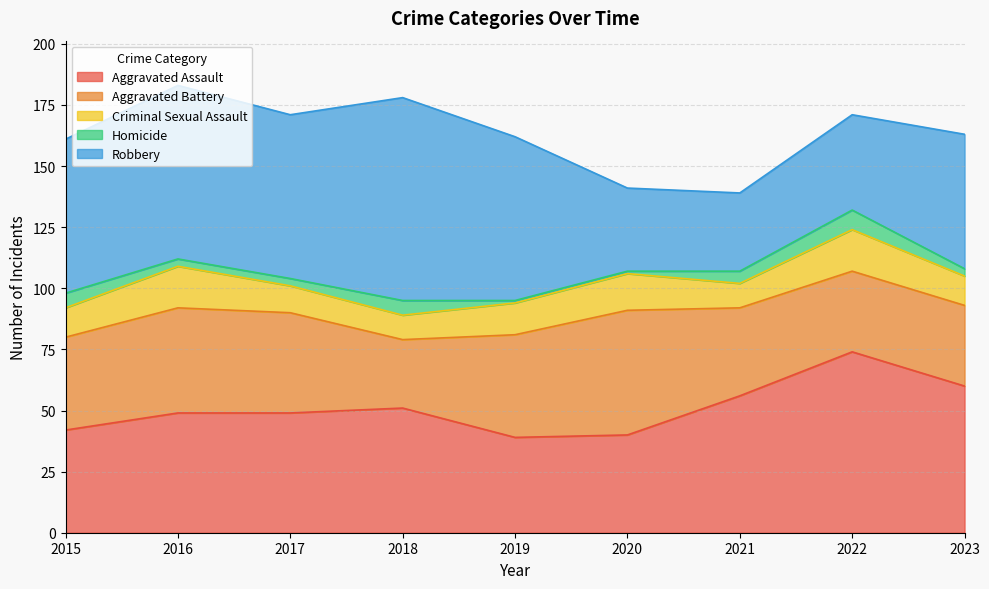

Where do Aggravated Assault and Robbery first cross each other?

2019 and 2020